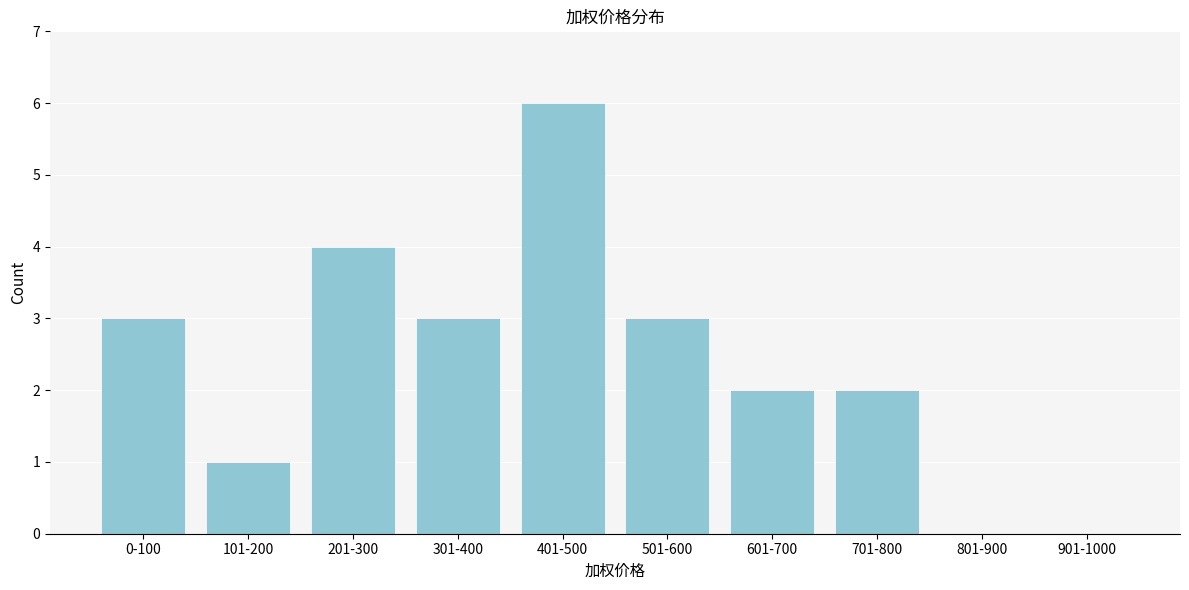

Reading left to right, transcribe all the data shown in this chart.

0-100=3	101-200=1	201-300=4	301-400=3	401-500=6	501-600=3	601-700=2	701-800=2	801-900=0	901-1000=0